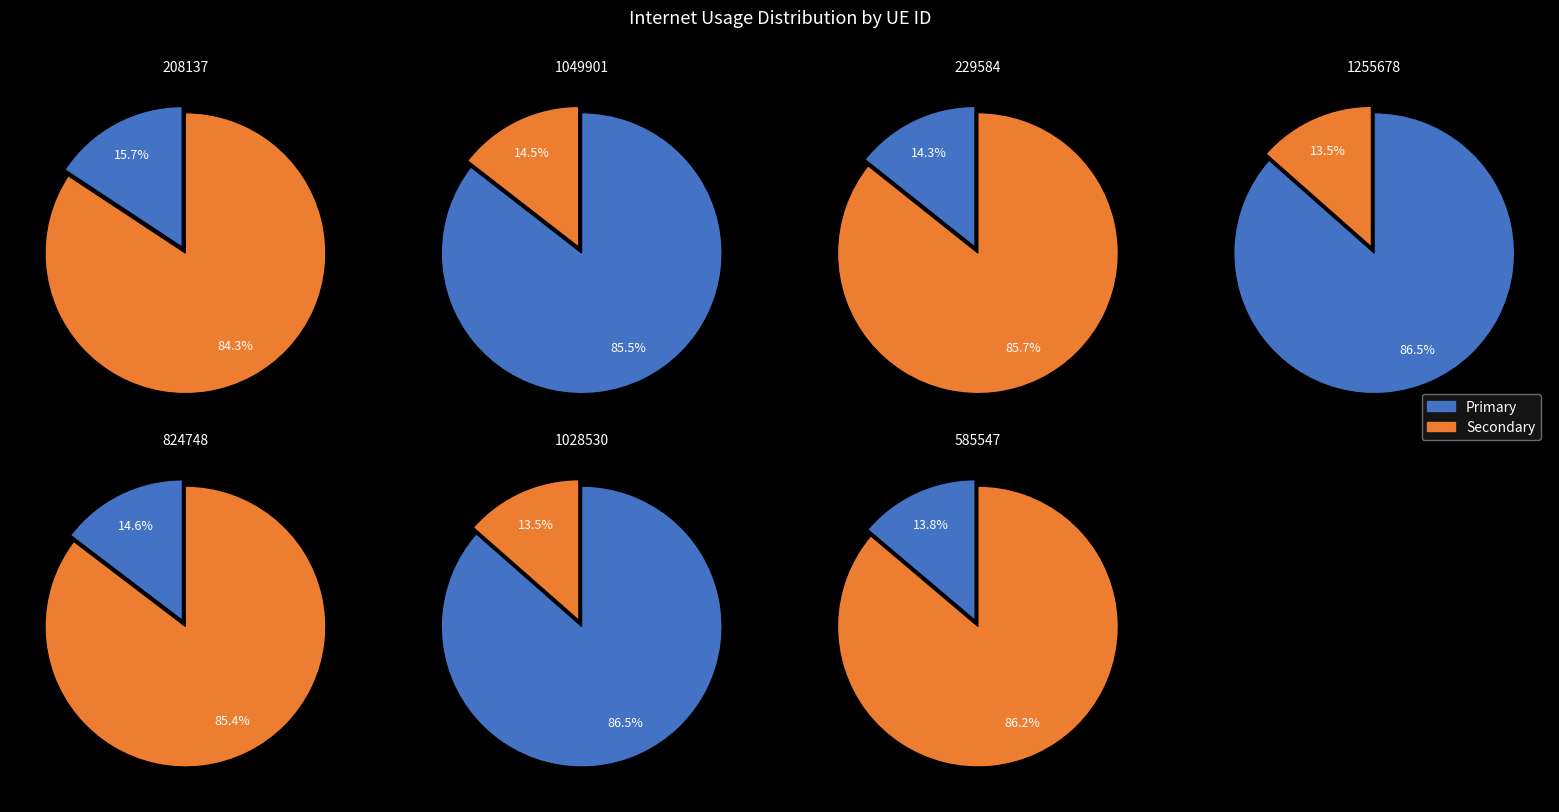

To the nearest percent, what percentage of the pie is 585547?

14%